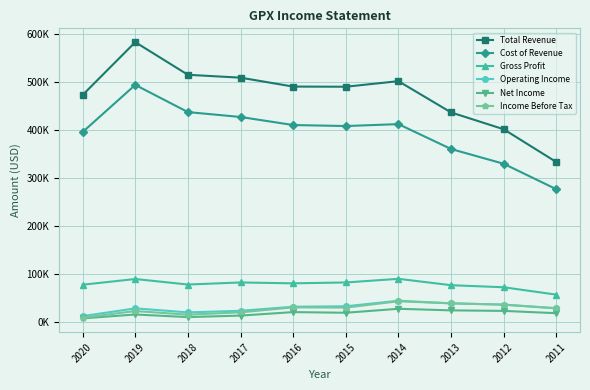

What is the difference between the highest and lowest values at 2019?

568100